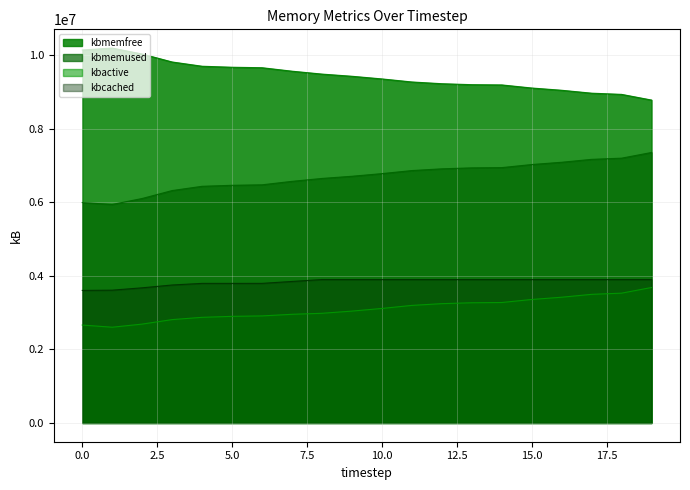

Reading left to right, transcribe all the data shown in this chart.

kbmemfree: 0=10138732	1=10190236	2=10028012	3=9812332	4=9696564	5=9669252	6=9656232	7=9562032	8=9483240	9=9424016	10=9351940	11=9269056	12=9221680	13=9195524	14=9188788	15=9104972	16=9043344	17=8964272	18=8931828	19=8777180
kbmemused: 0=5991108	1=5939604	2=6101828	3=6317508	4=6433276	5=6460588	6=6473608	7=6567808	8=6646600	9=6705824	10=6777900	11=6860784	12=6908160	13=6934316	14=6941052	15=7024868	16=7086496	17=7165568	18=7198012	19=7352660
kbactive: 0=2661904	1=2602856	2=2687568	3=2809900	4=2871536	5=2898324	6=2910048	7=2954036	8=2981232	9=3041040	10=3112856	11=3195760	12=3243332	13=3267656	14=3274496	15=3356748	16=3418064	17=3496368	18=3528480	19=3682672
kbcached: 0=3603148	1=3609976	2=3674040	3=3750684	4=3794472	5=3794480	6=3795084	7=3846756	8=3898664	9=3898628	10=3898588	11=3898588	12=3898596	13=3898600	14=3898748	15=3898952	16=3898948	17=3898960	18=3899088	19=3899212